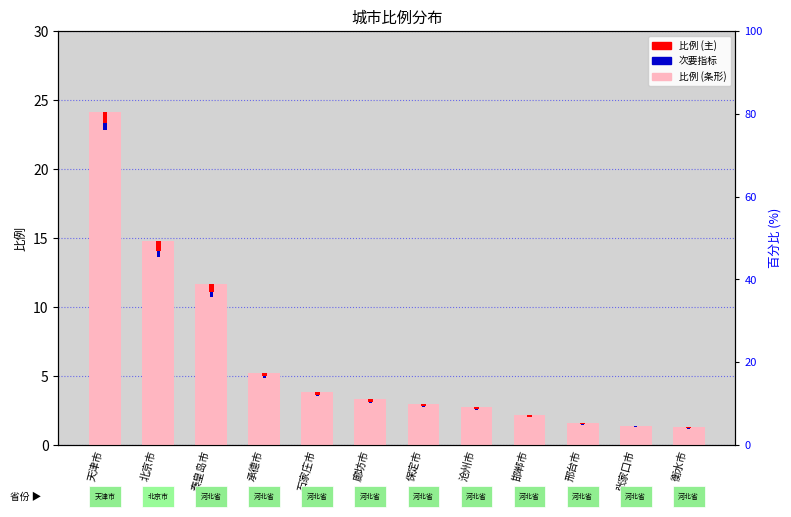

At how many categories does at least one series exceed 21?

1